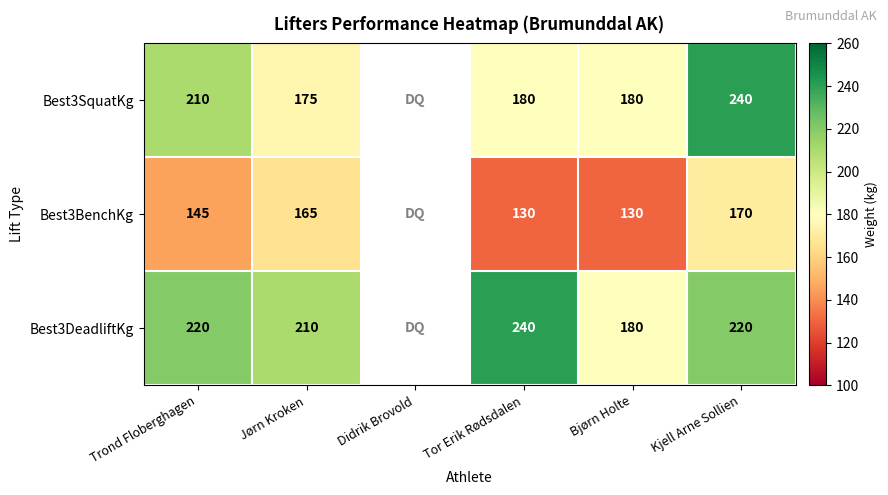

The Best3BenchKg series shows 241 at Kjell Arne Sollien. True or false?

False